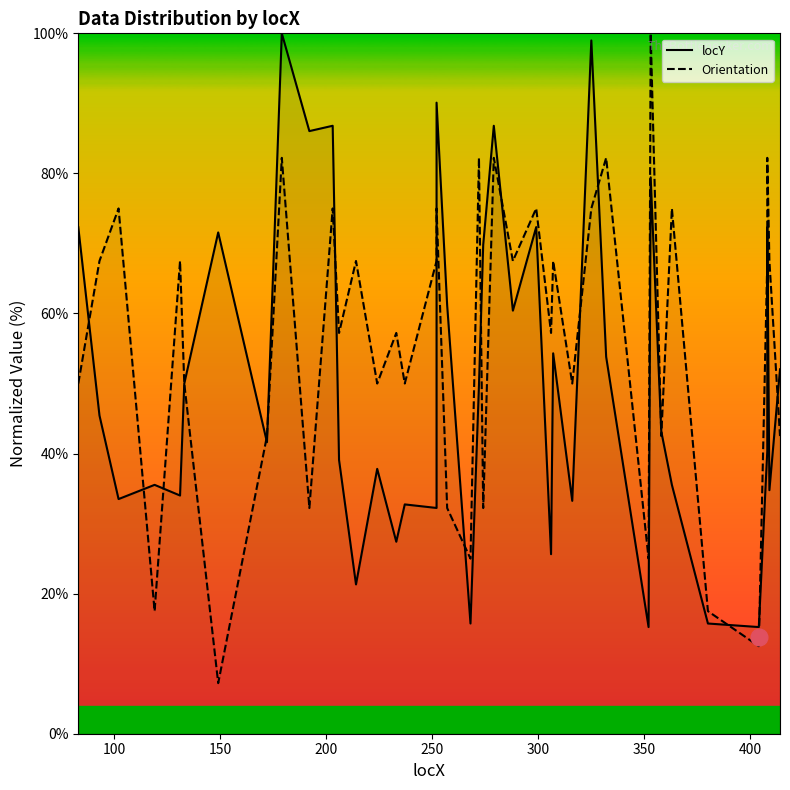

What is the difference between the maximum and second lowest values in the locY series?

84.8